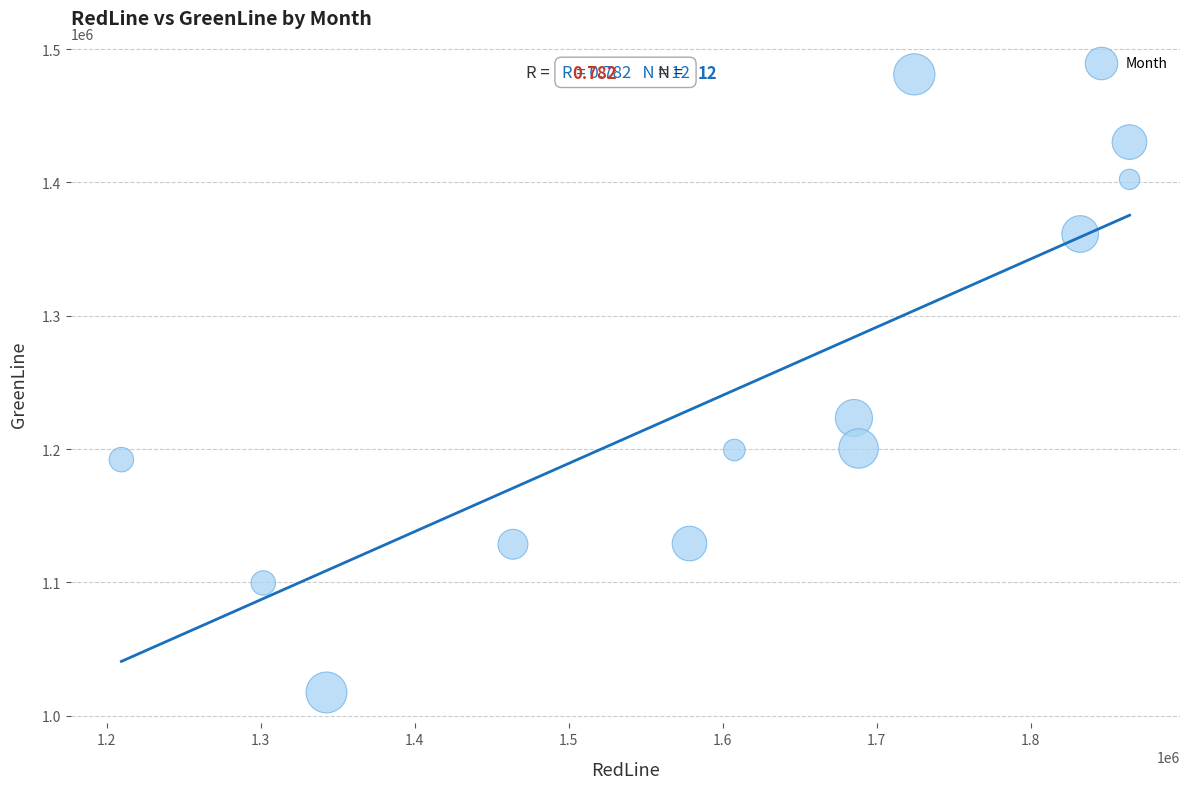

What Y value in the scatter plot is closest to 1249245?

1223273